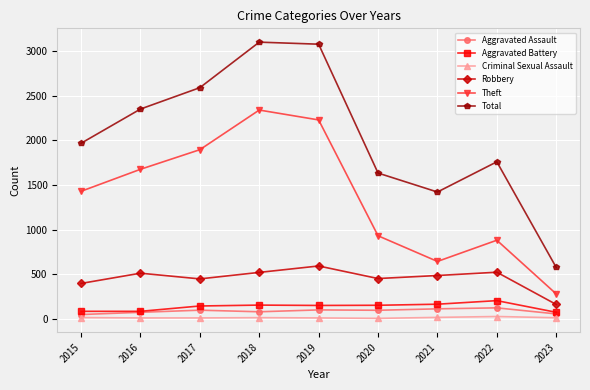

What is the difference between the Aggravated Assault values at 2021 and 2023?

57